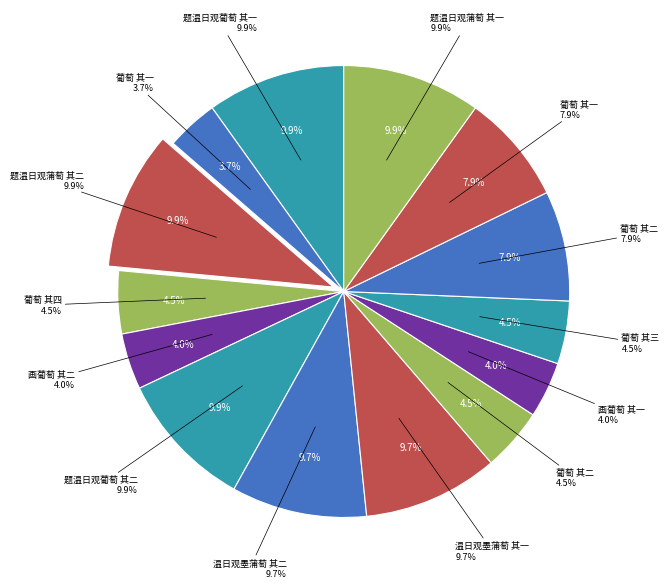

Between 题温日观蒲萄 其二 and 温日观墨蒲萄 其二, which is larger?

题温日观蒲萄 其二